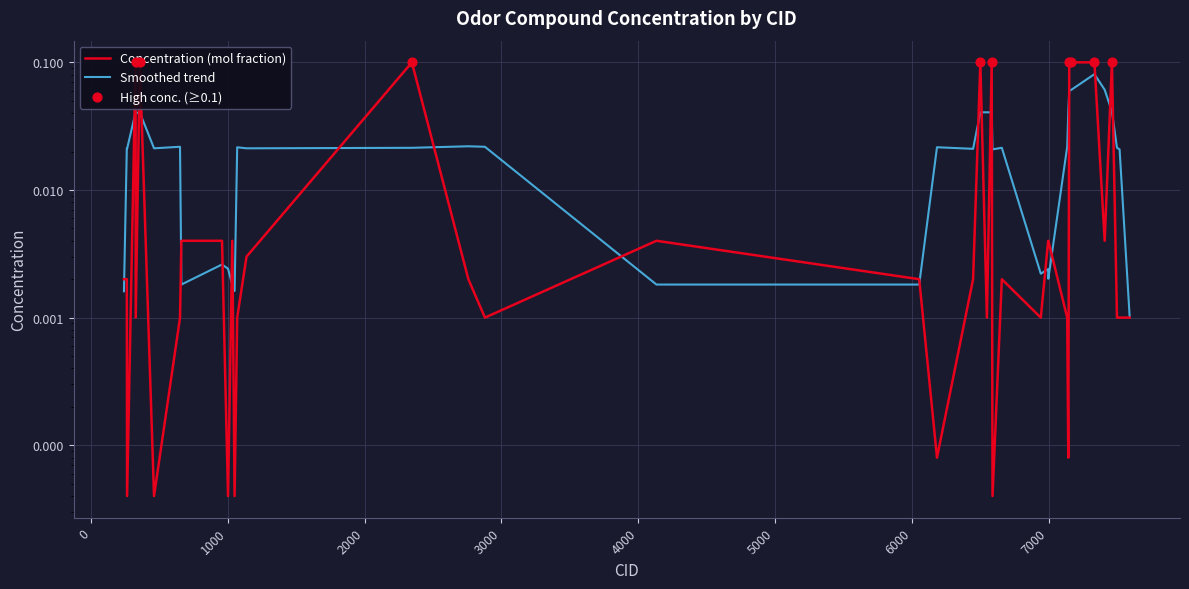

Which has a higher value, 326 or 6590?

326